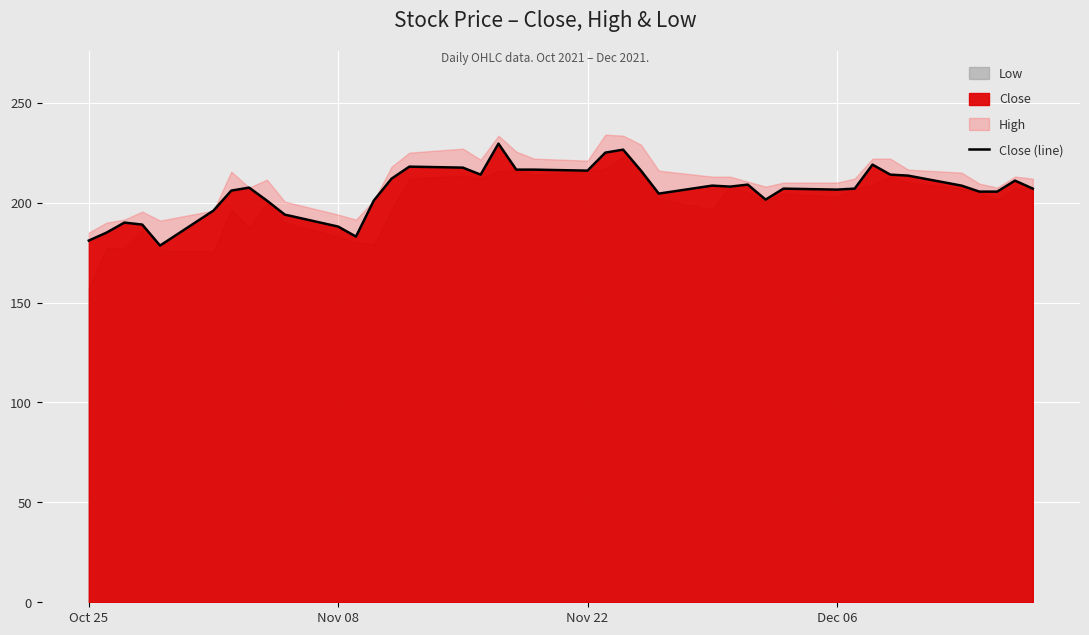

What is the lowest value of the Close series?

178.5